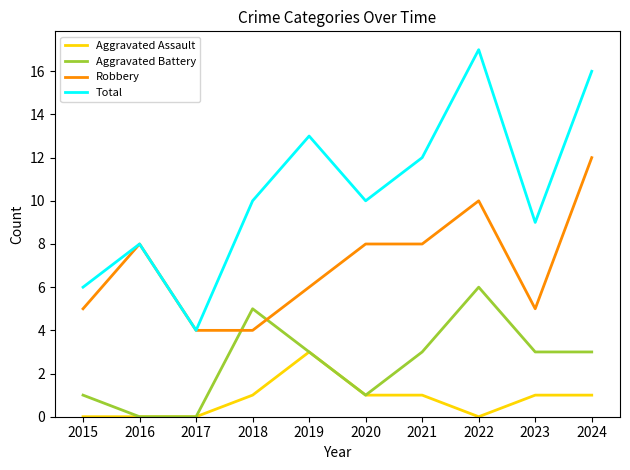

Does the chart have visible grid lines?

No